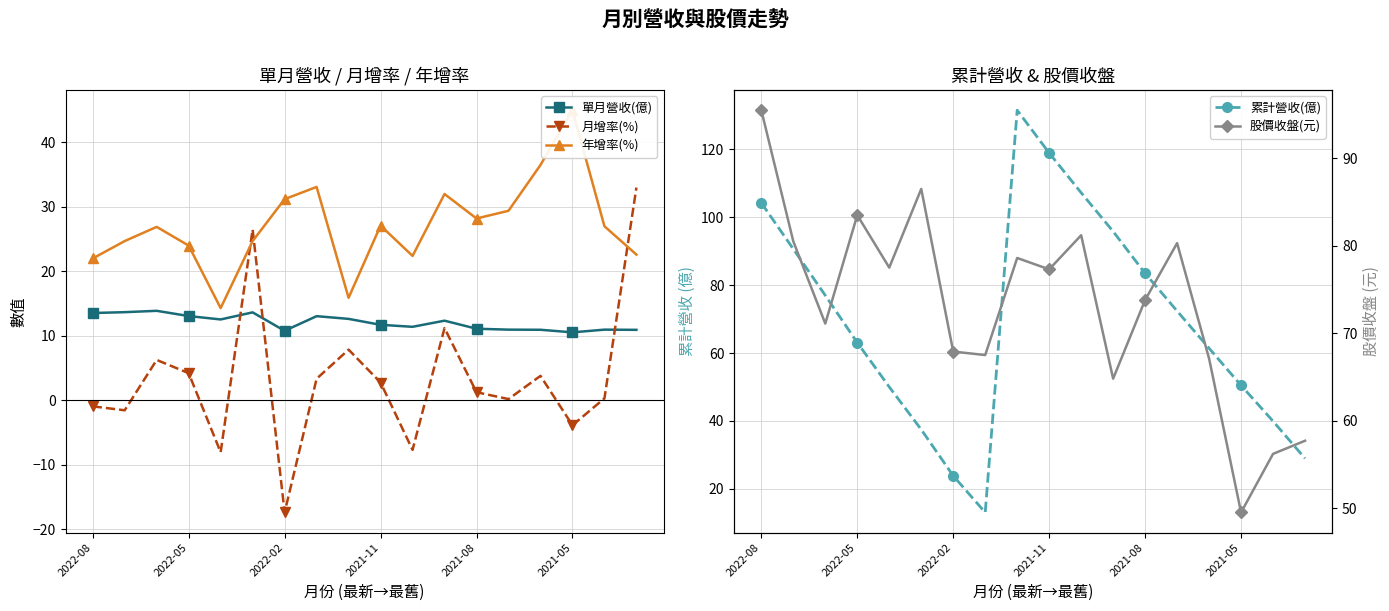

What is the sum of the 月增率(%) values at 7 and 12?

4.6